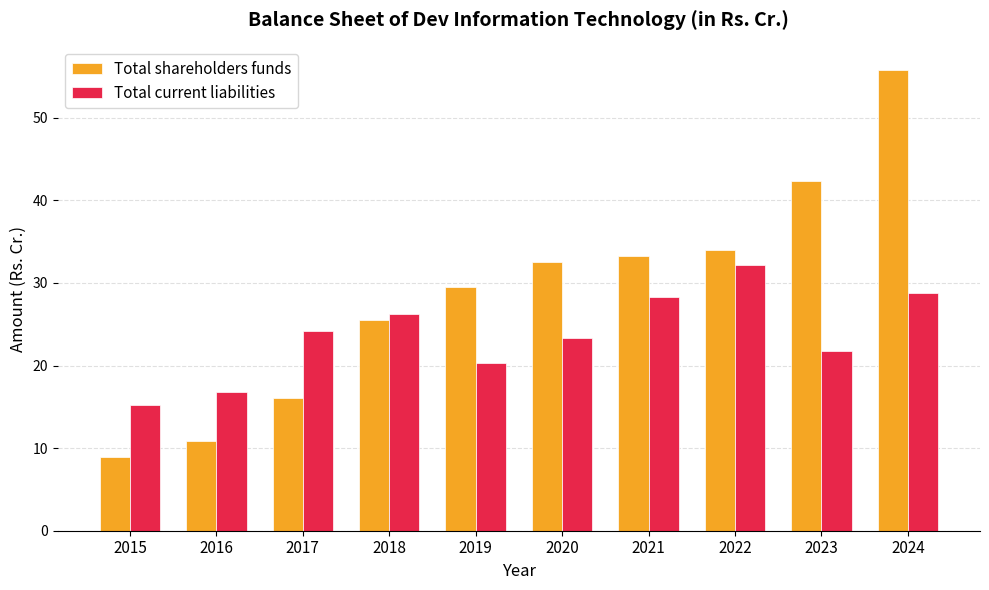

What is the difference between the maximum and minimum values in the Total shareholders funds series?

46.8